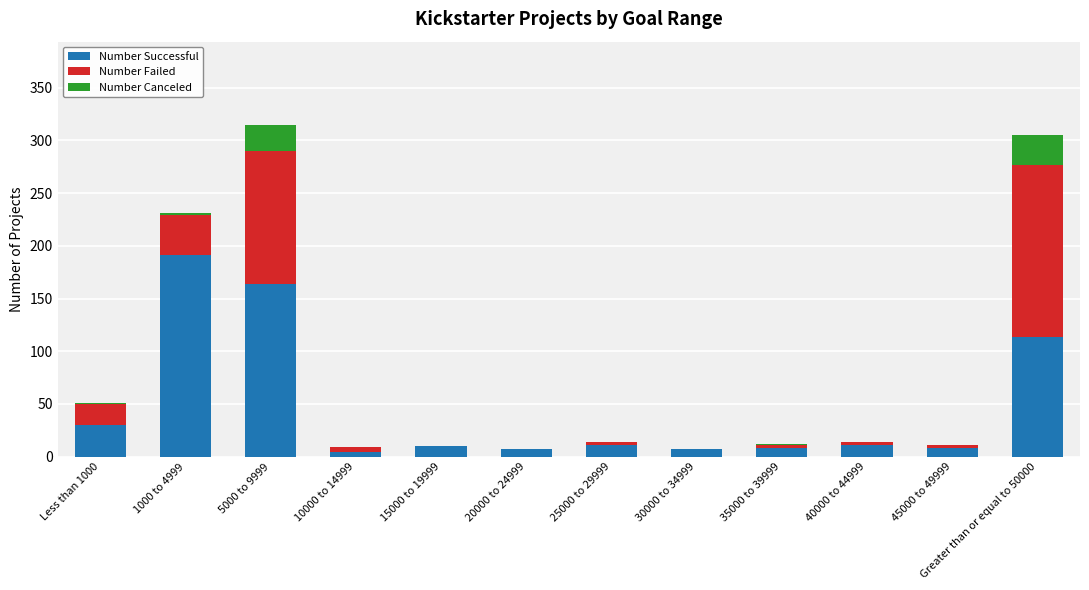

Which category has the highest value in the Number Successful series?

1000 to 4999